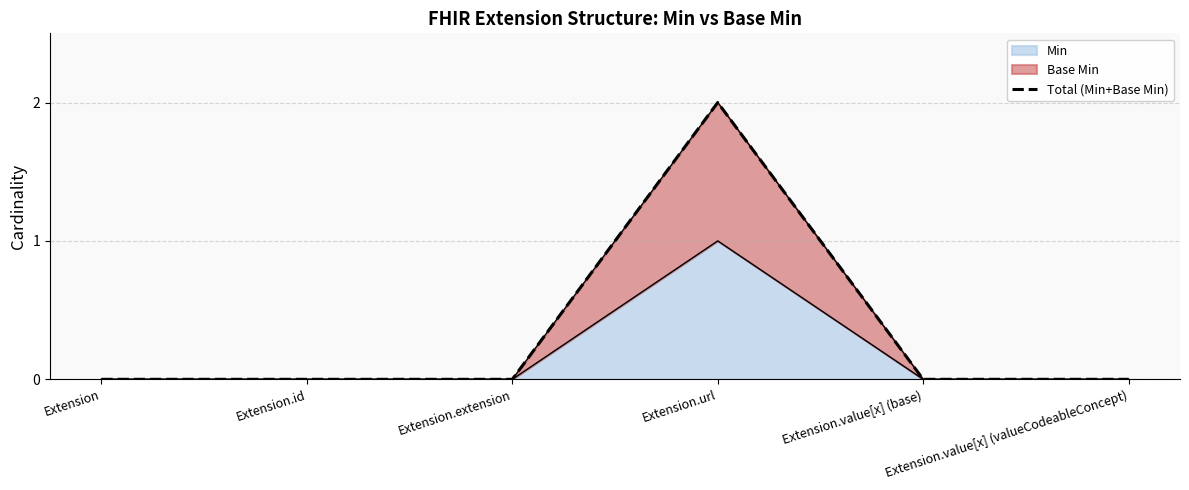

The chart shows a value of 0 at Extension.id. True or false?

True